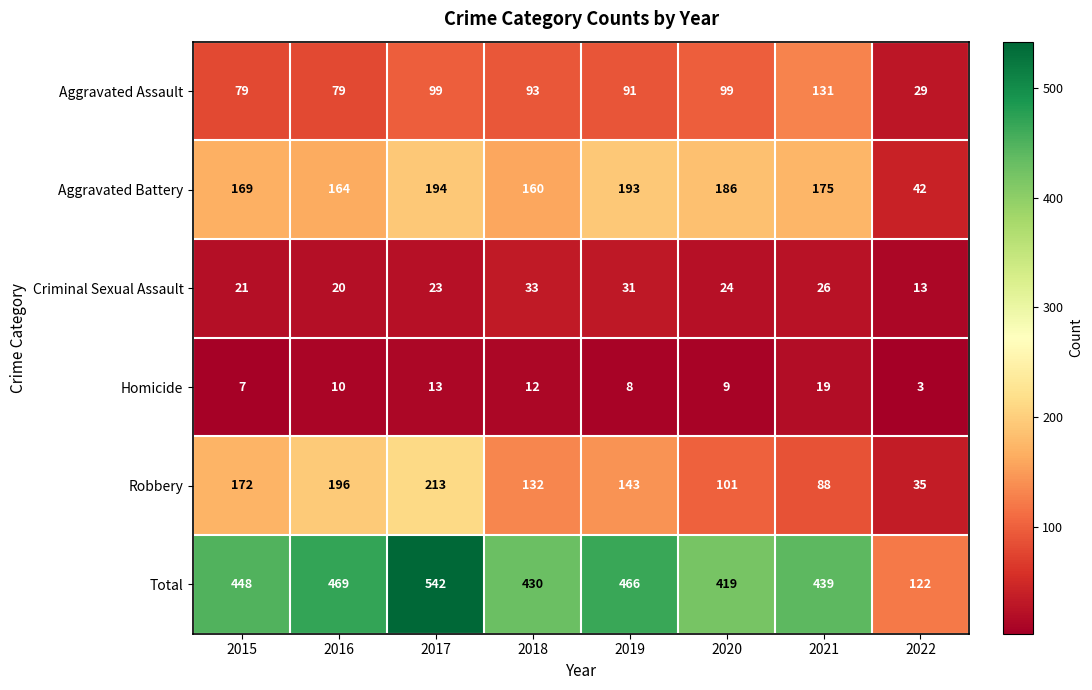

Where does the Criminal Sexual Assault series first go above 24?

2018